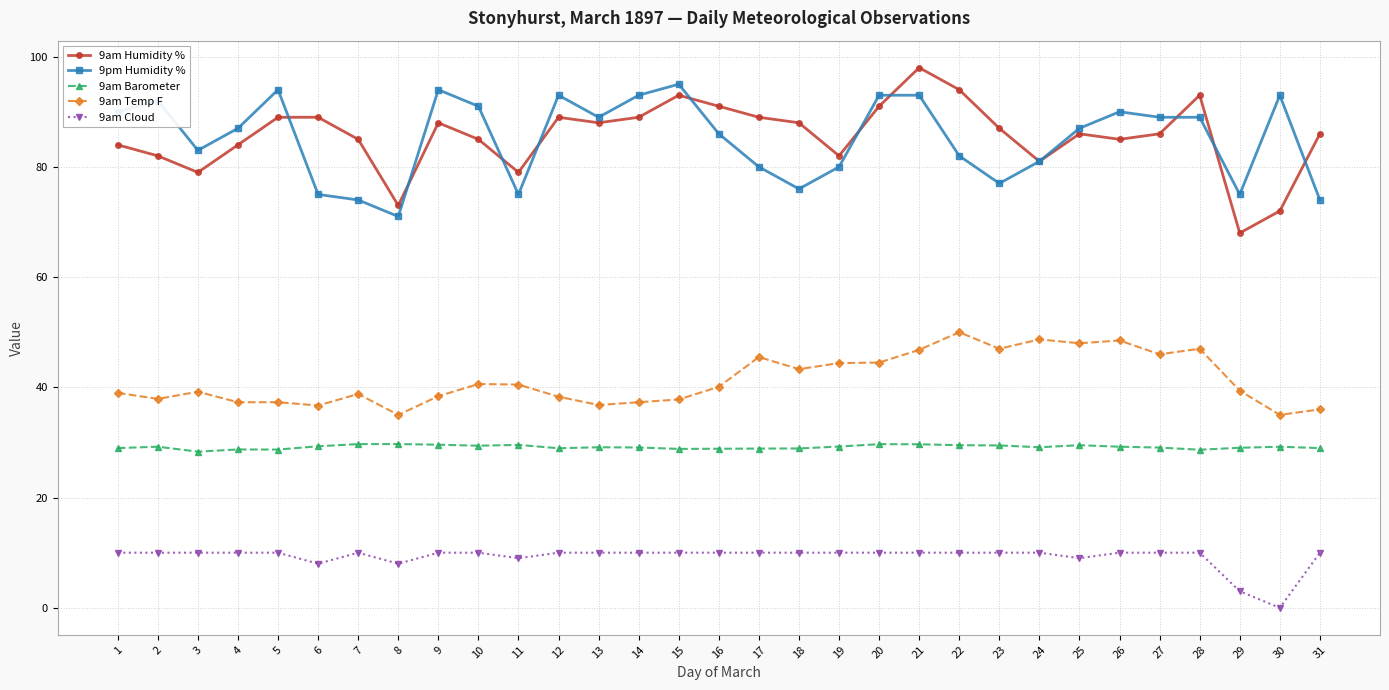

What is the difference between the highest and lowest values at 21?

88.0